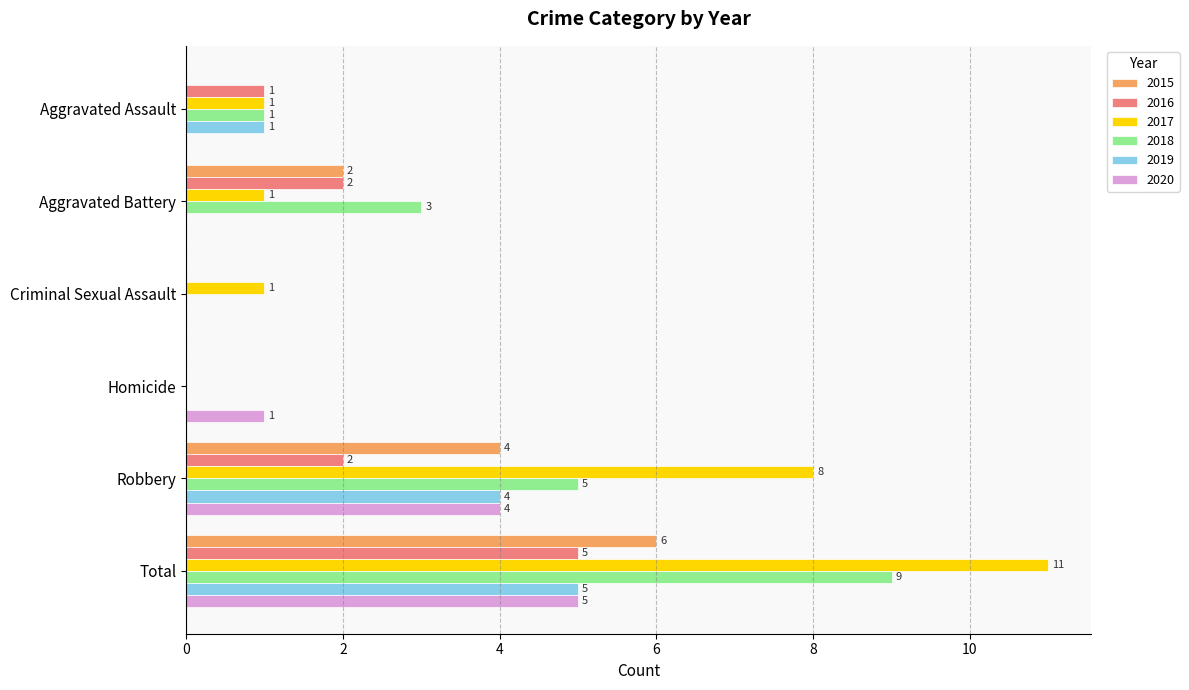

At which label is 2017 closest to 5?

Robbery